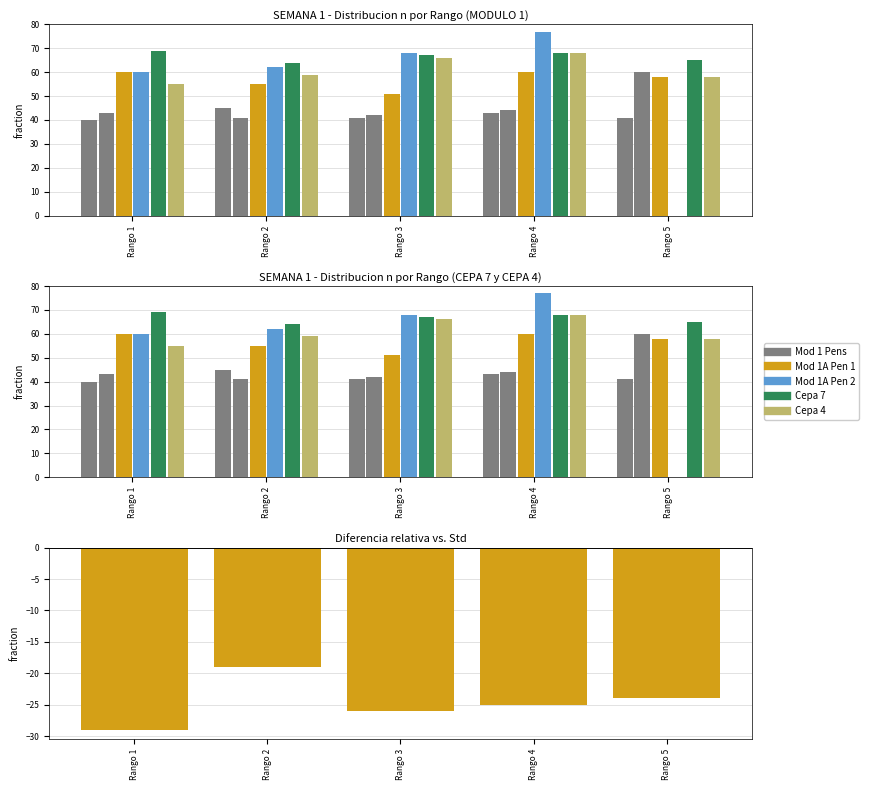

What is the difference between the maximum and second lowest values in the Cepa 7 series?

4